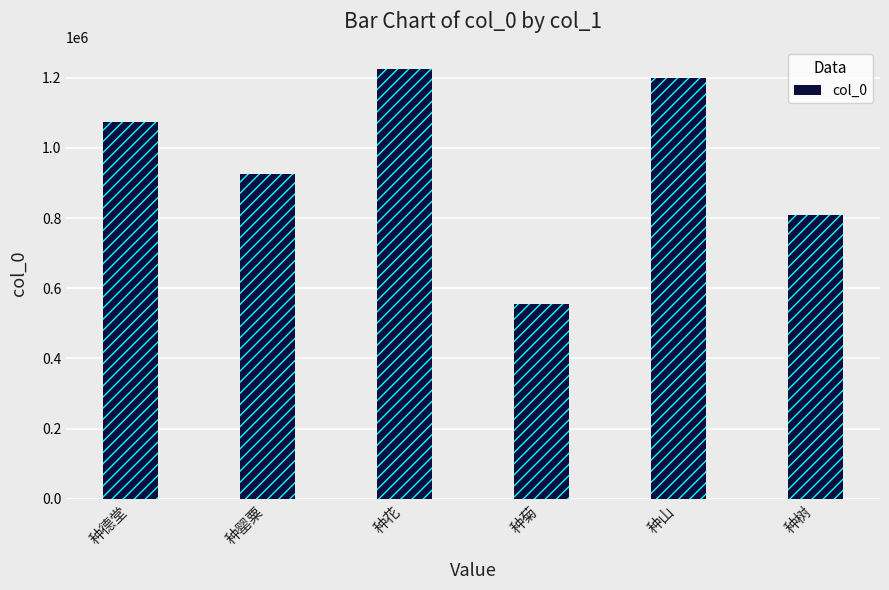

What is the greatest value displayed?

1225656